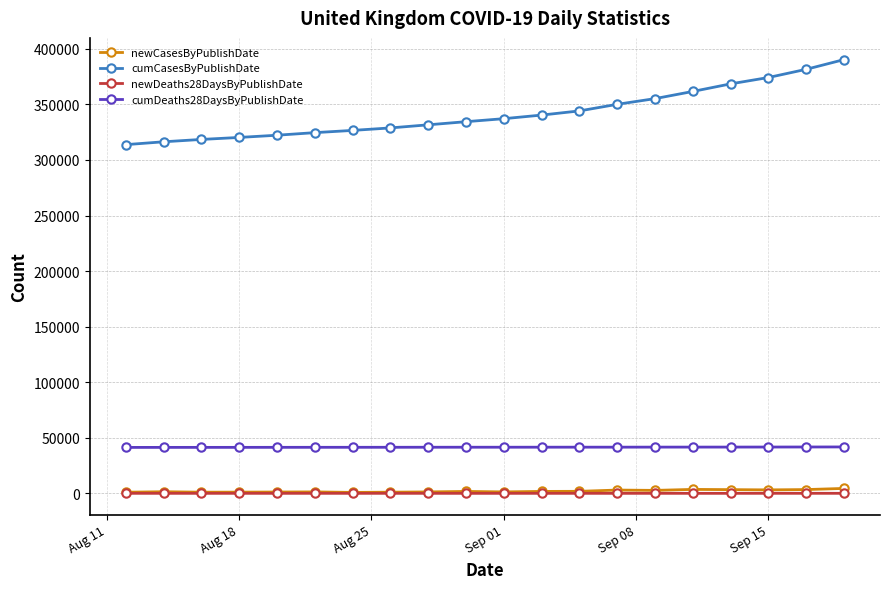

Which series has the largest total across all categories?

cumCasesByPublishDate